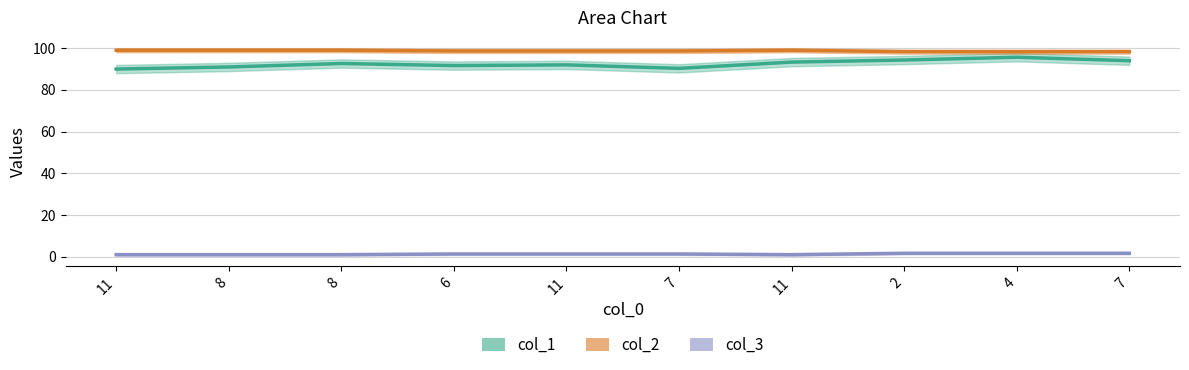

List the labels in order of col_2 value, largest first.

11, 8, 8, 6, 7, 11, 2, 7, 11, 4